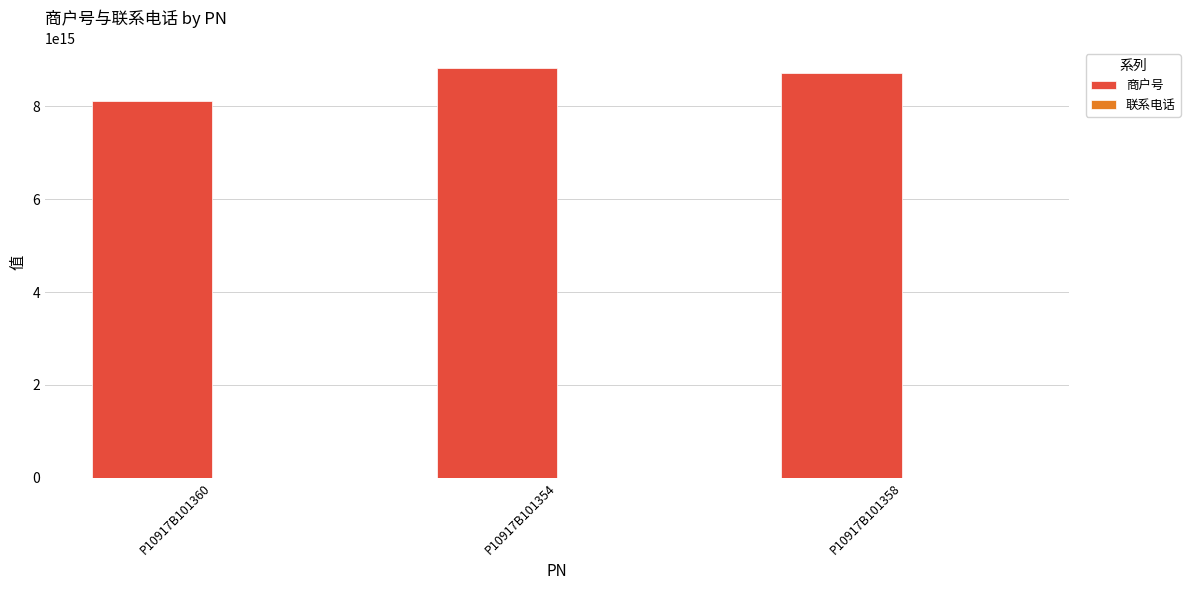

Which series has the largest total across all categories?

商户号